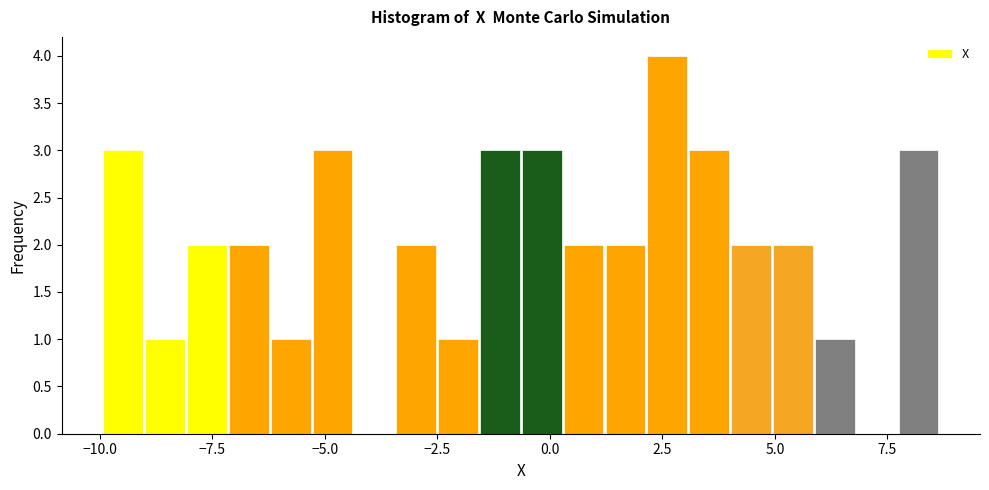

Around what value on the x-axis is the tallest bar? Give the approximate position of its centre, as read against the axis.

2.5